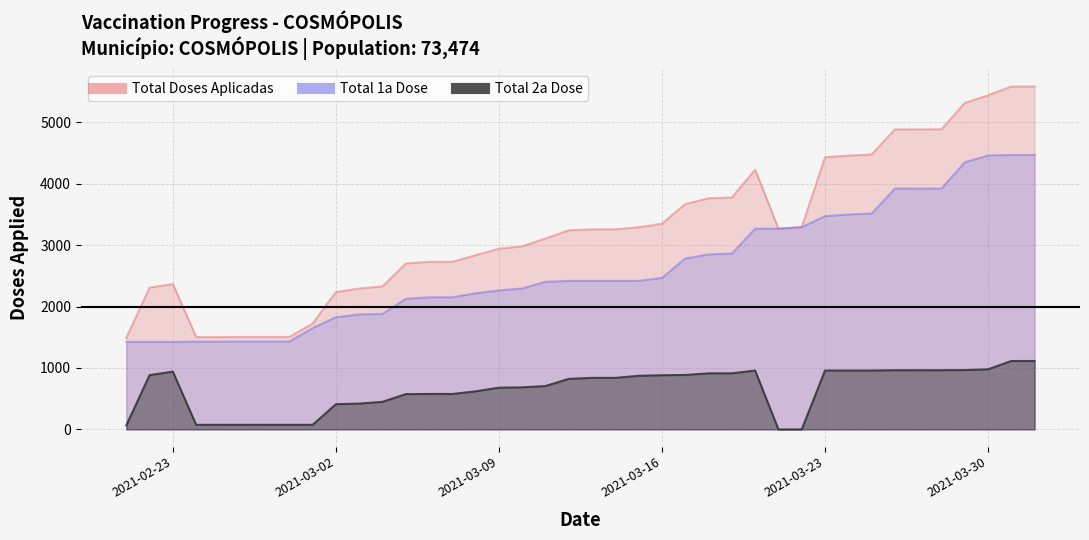

How many data points in Total 2a Dose are above 840?

18